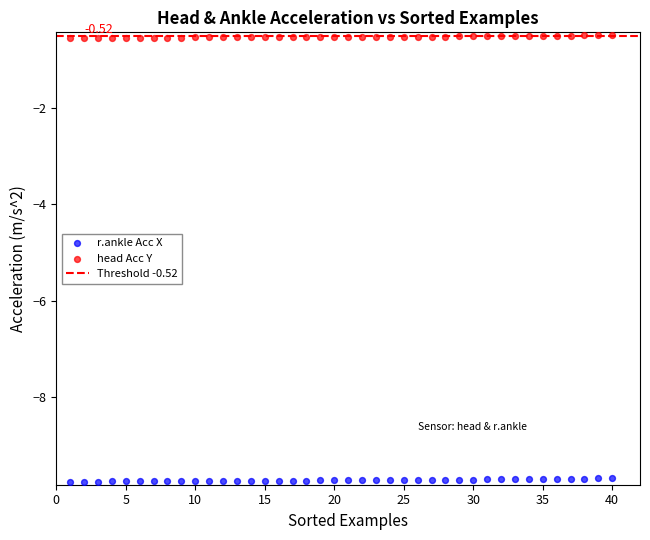

Which series reaches the minimum Y coordinate?

r.ankle Acc X